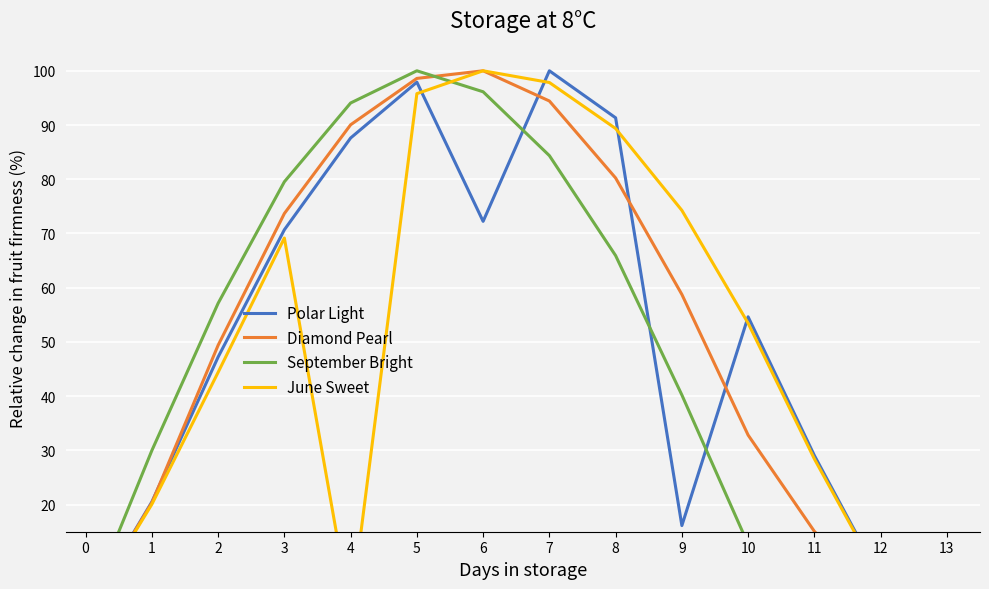

The value of September Bright at 6 is 48.7. True or false?

False